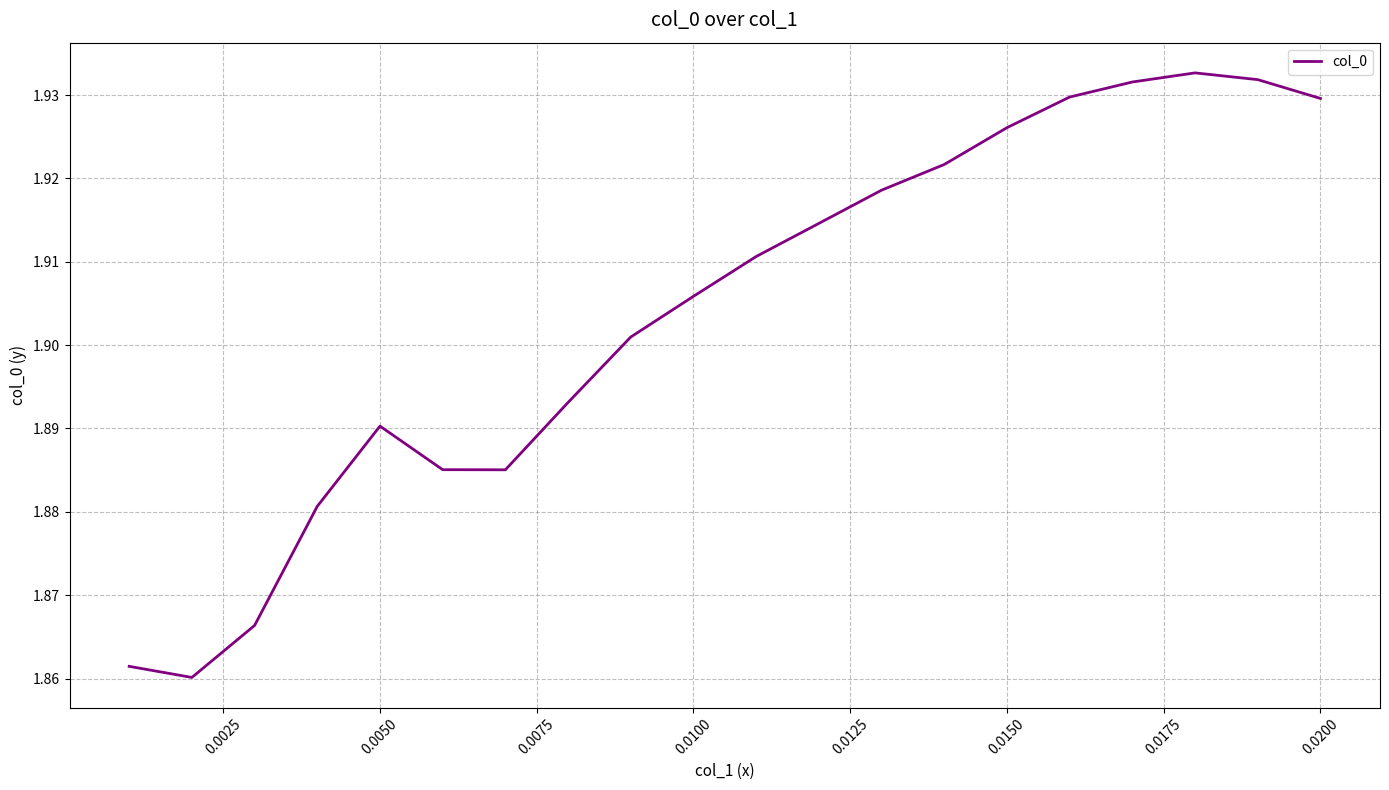

Between 0.0050 and 0.0200, which is larger?

0.0200